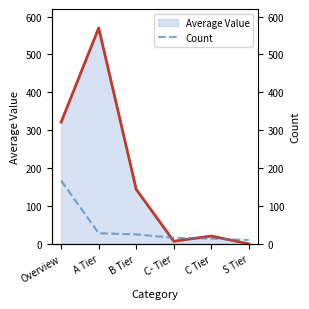

Which series changed the most between Overview and S Tier?

Average Value line